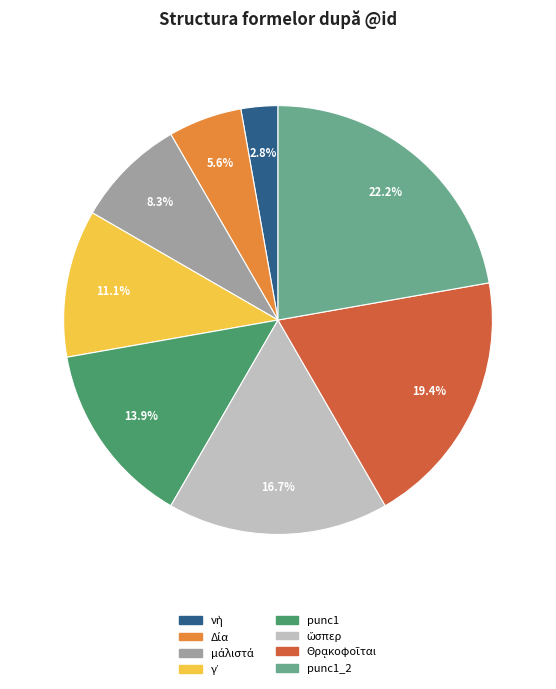

Does any single category account for the majority?

No